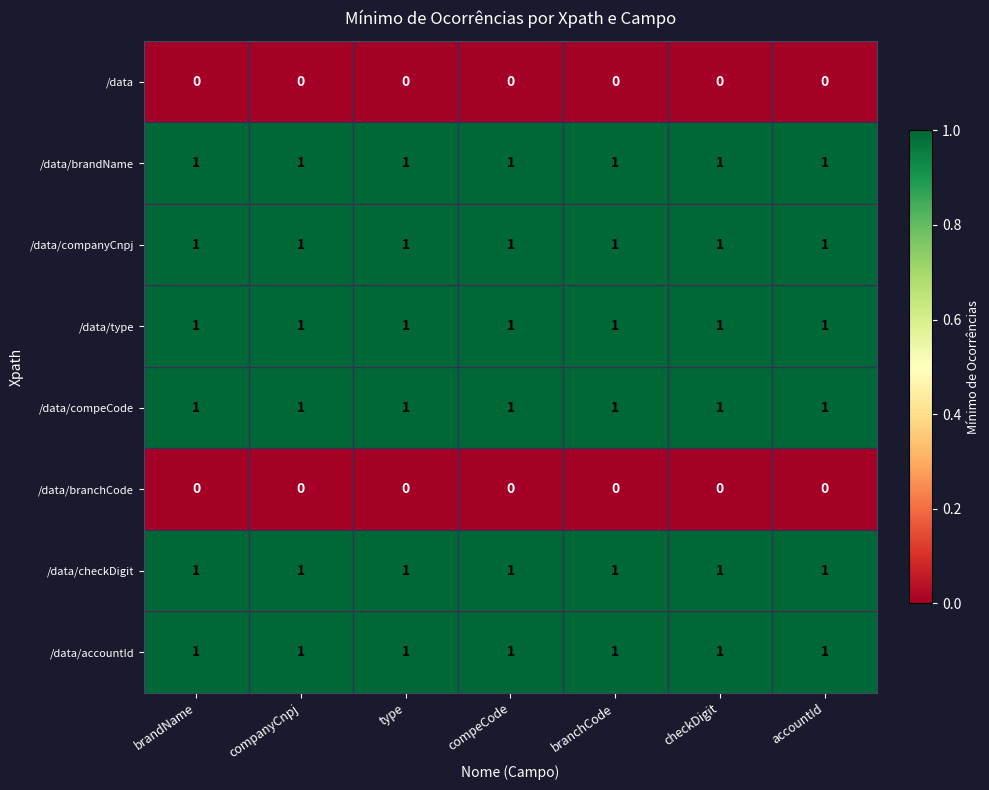

What is the total value across all series at accountId?

6